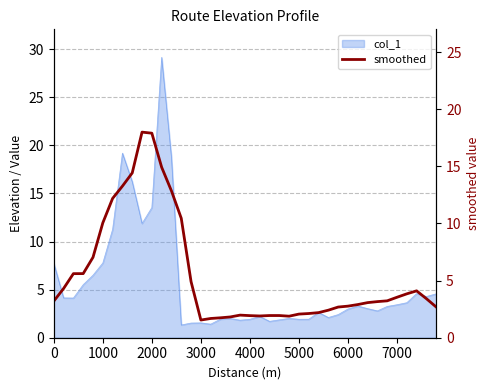

The chart shows a value of 1.8 at 33. True or false?

False